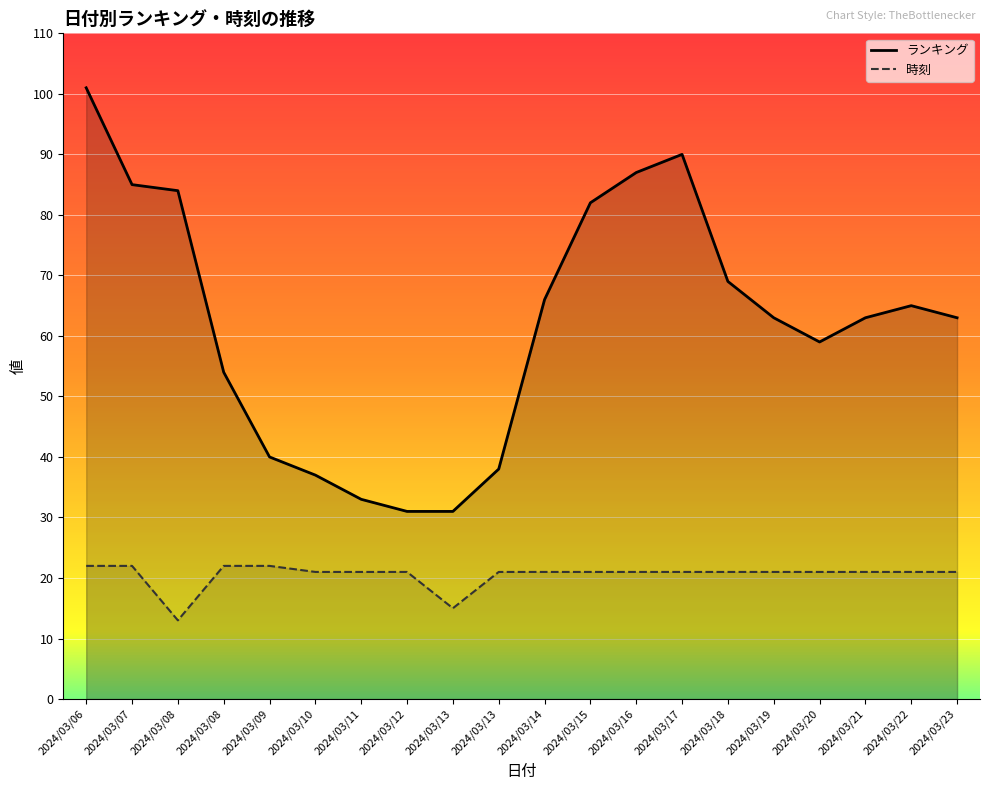

What is the difference between the 時刻 values at 2024/03/17 and 2024/03/13?

6